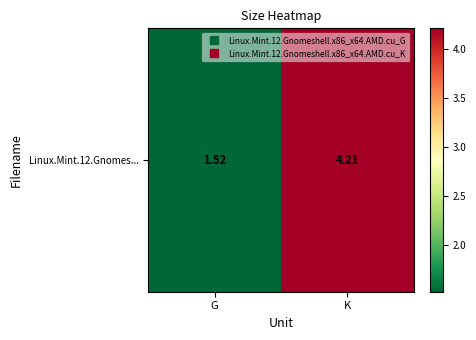

Reading left to right, transcribe all the data shown in this chart.

G=1.5	K=4.2